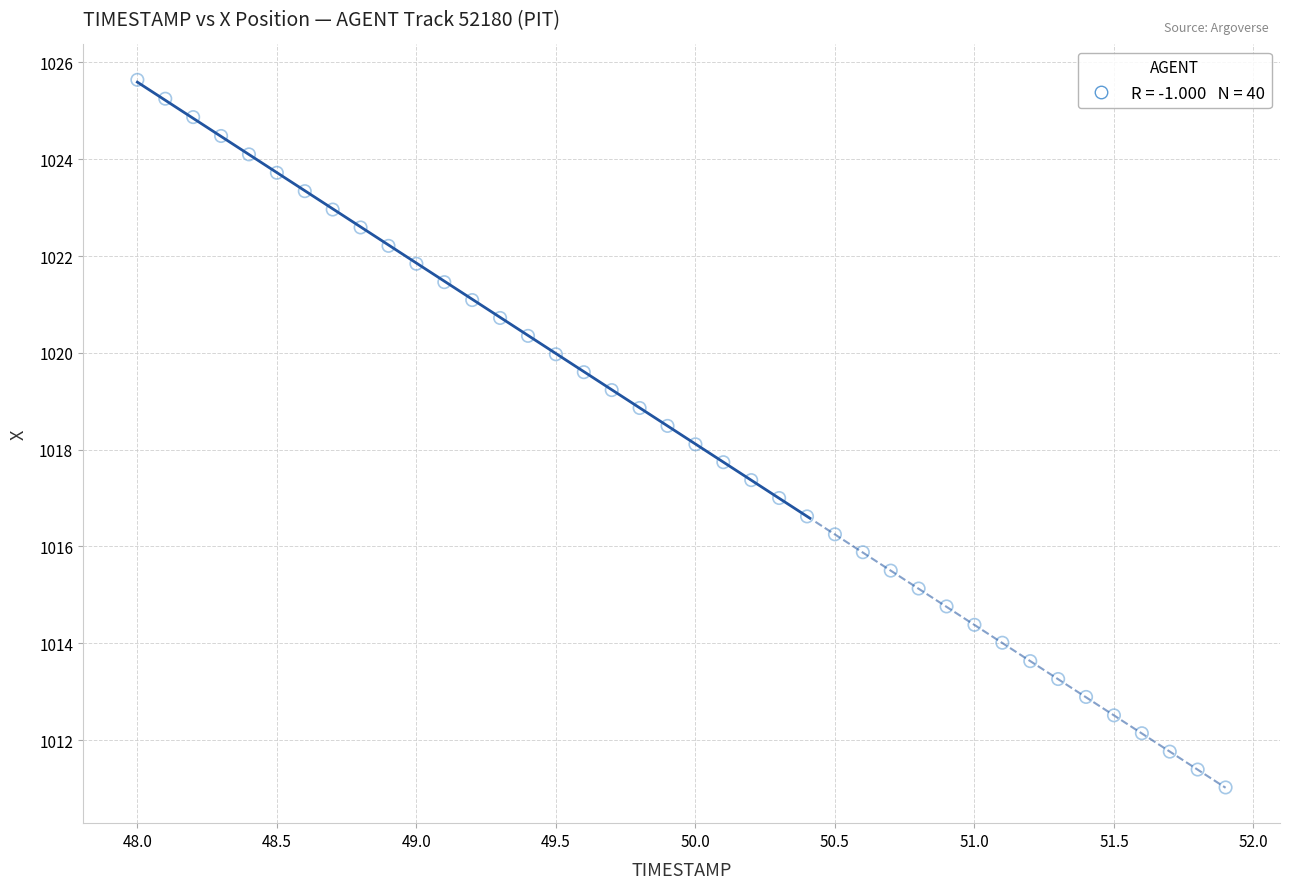

What is the range of X values (max minus min)?

3.9